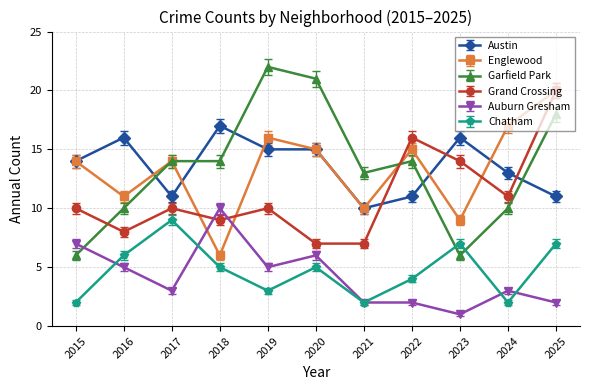

What is the total value across all series at 2019?

71